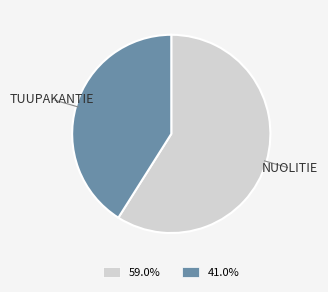

Is there any slice that represents more than half of the pie?

Yes